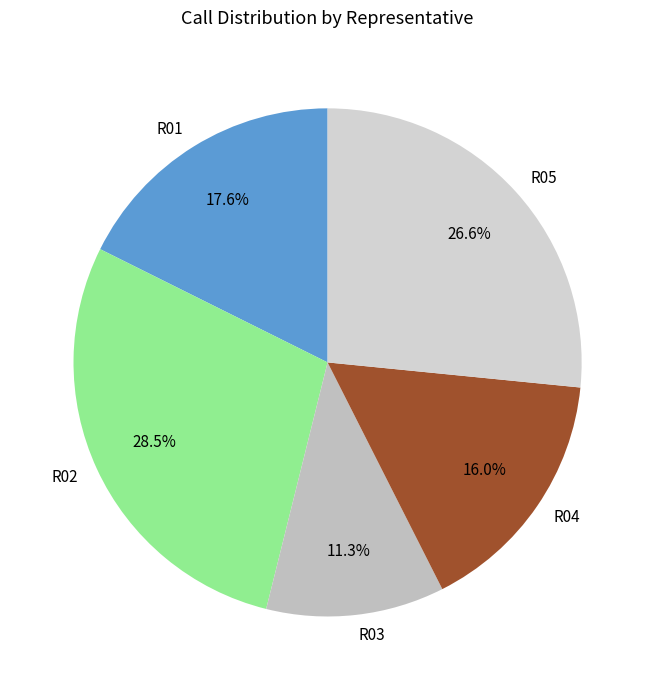

What is the ratio of the value at R03 to the value at R04?

0.7